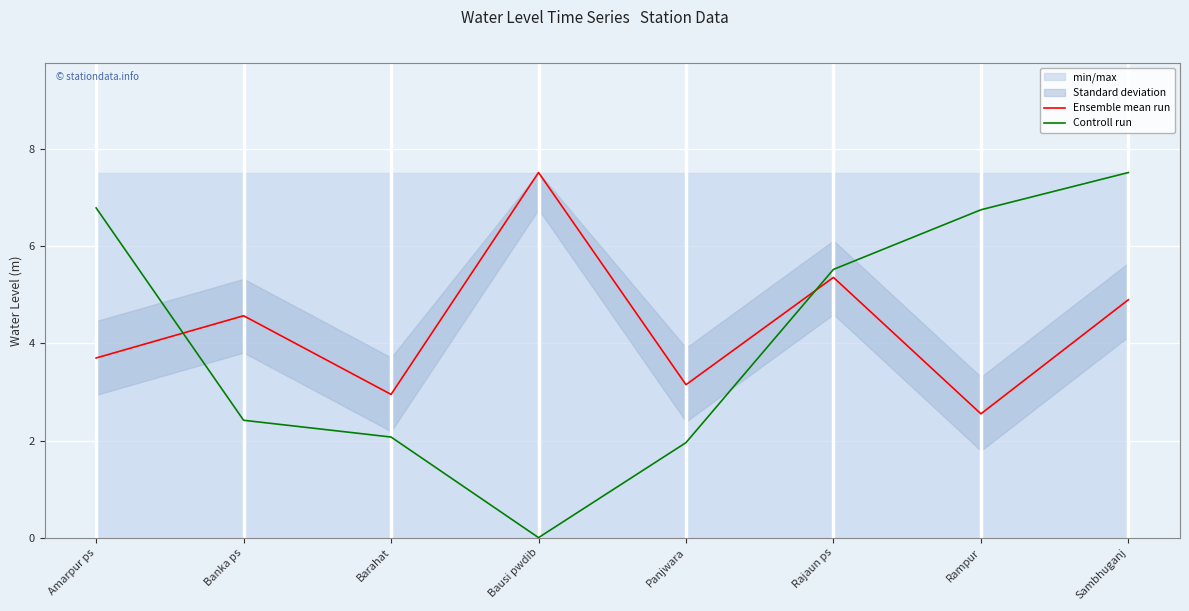

After their last crossing, which series has the higher values: Controll run or Ensemble mean run?

Controll run